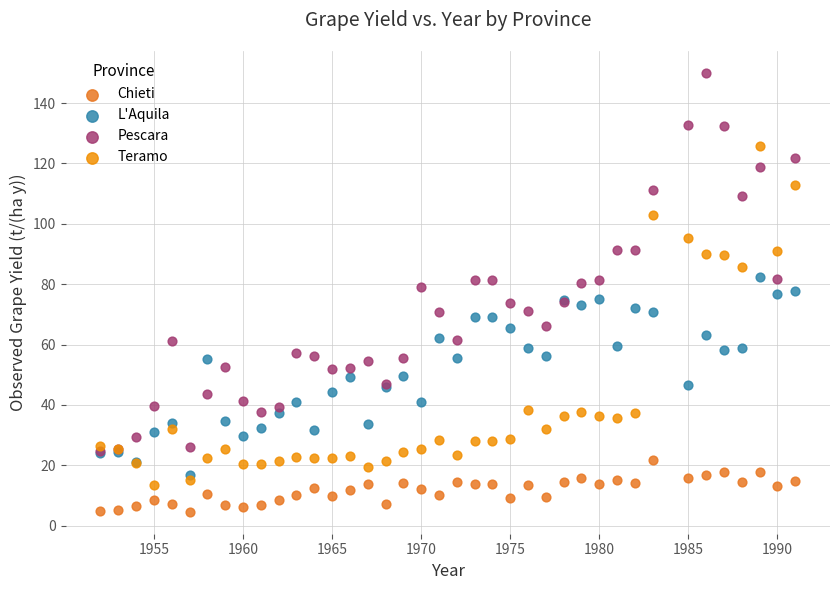

What are all the series names shown in the legend?

Chieti, L'Aquila, Pescara, Teramo